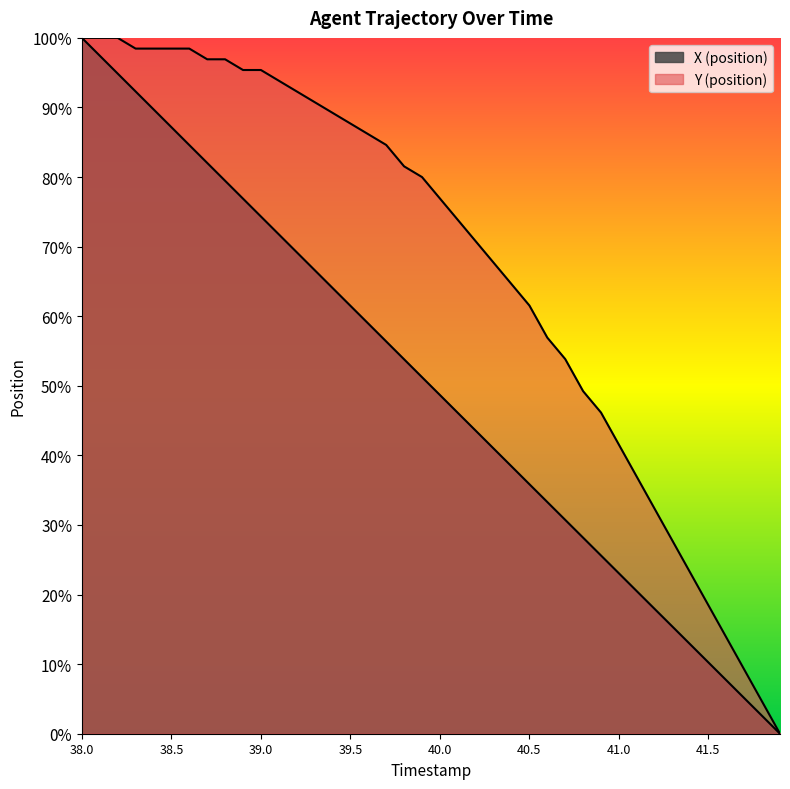

How many lines are shown in the chart?

2